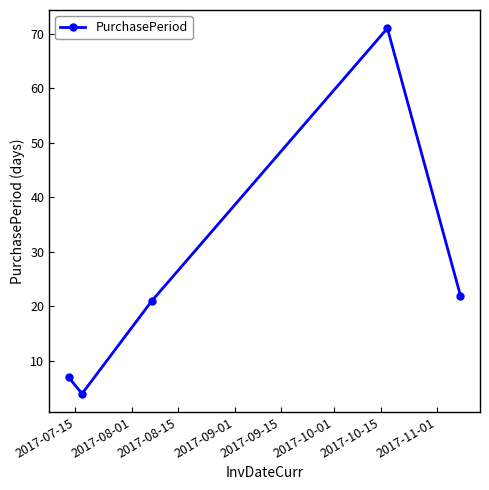

What is the value of the 2nd point from the left?

4